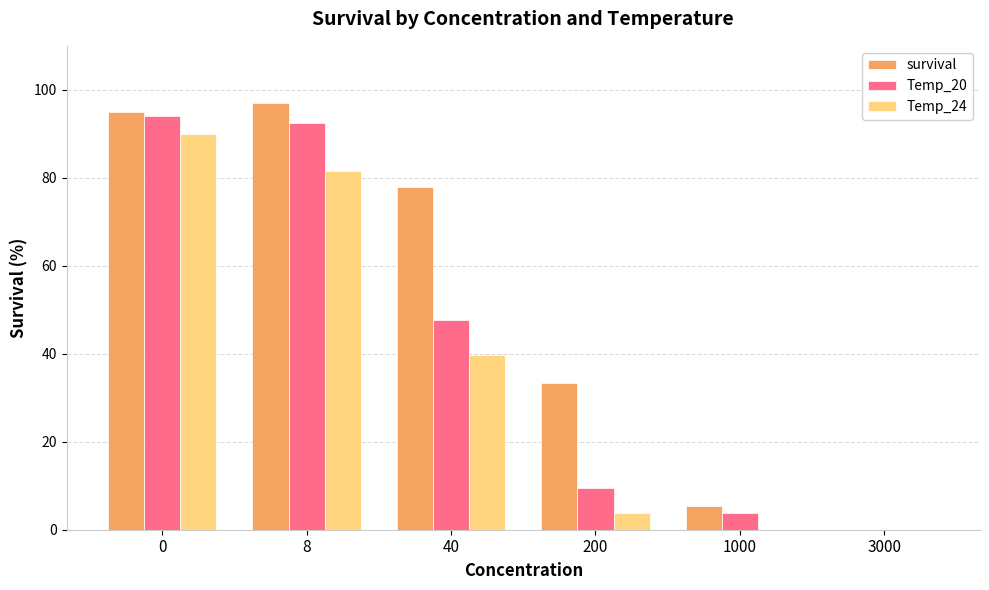

How many distinct data groups are displayed?

3